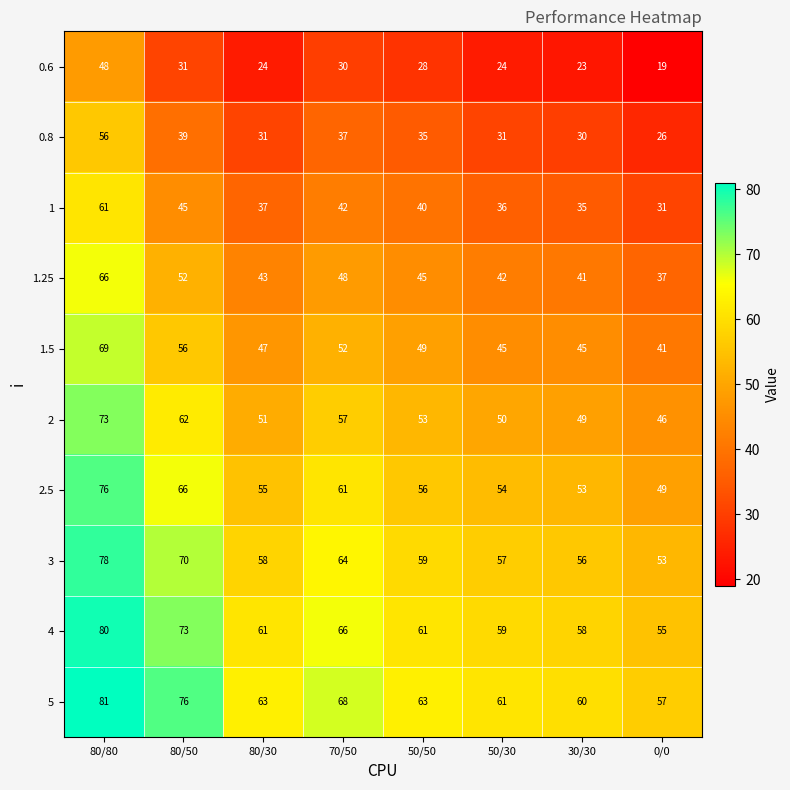

Read the 1.5 value at 80/50, to the nearest 10.

60